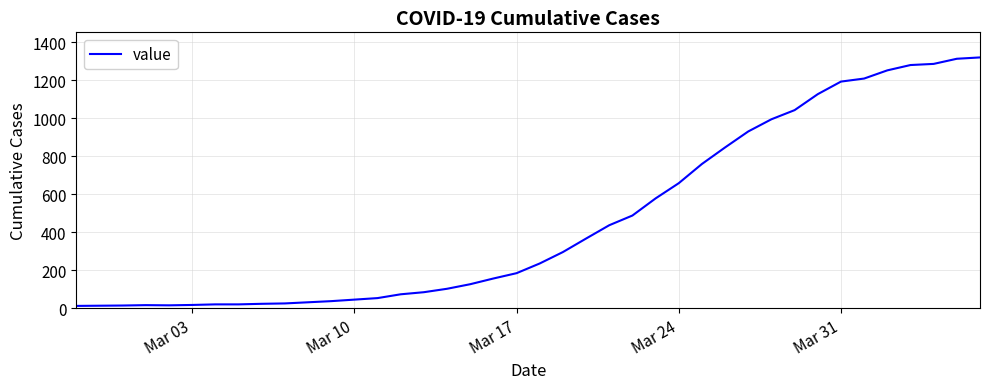

What is the maximum value shown in the chart?

1319